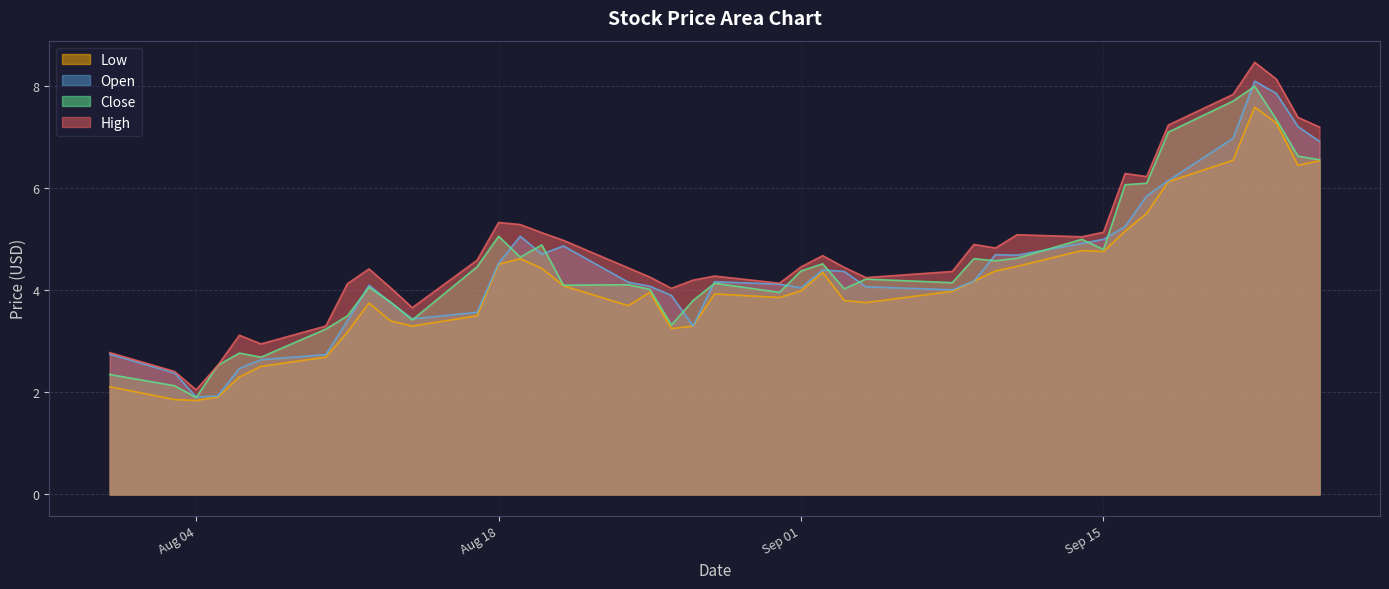

At which label is High closest to 5?

2020-08-21